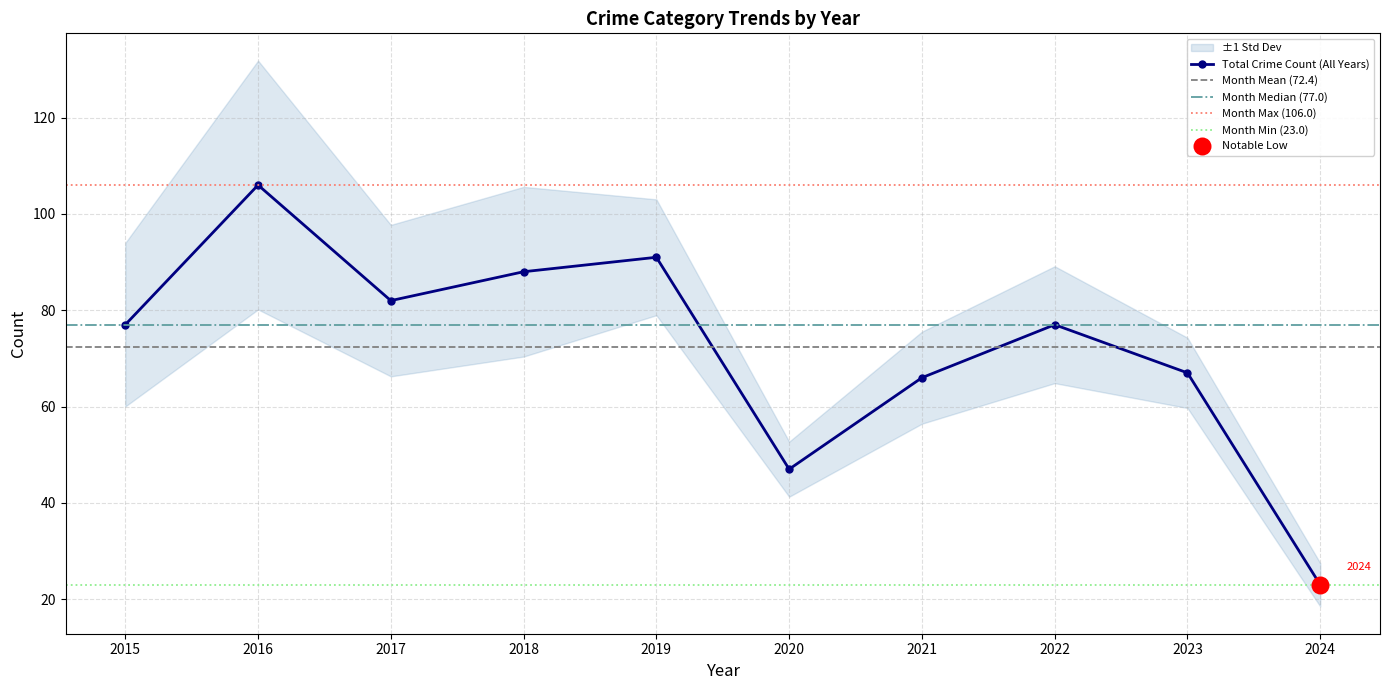

What is the lowest value of the Total Crime Count (All Years) series?

23